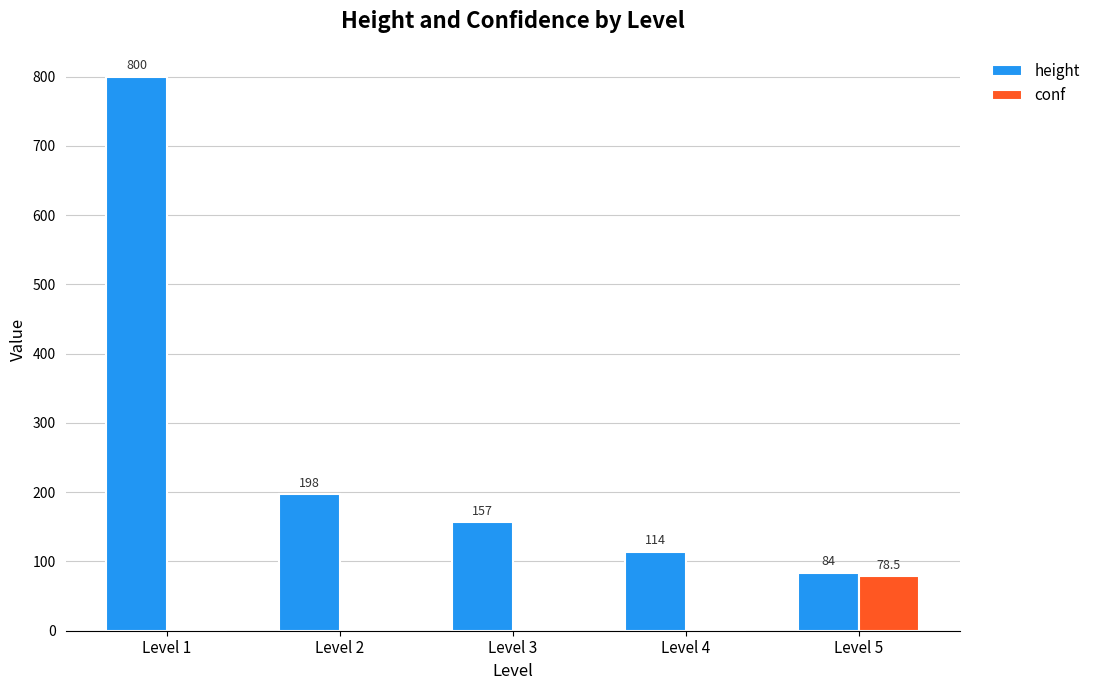

The conf series shows 78.5 at Level 5. True or false?

True